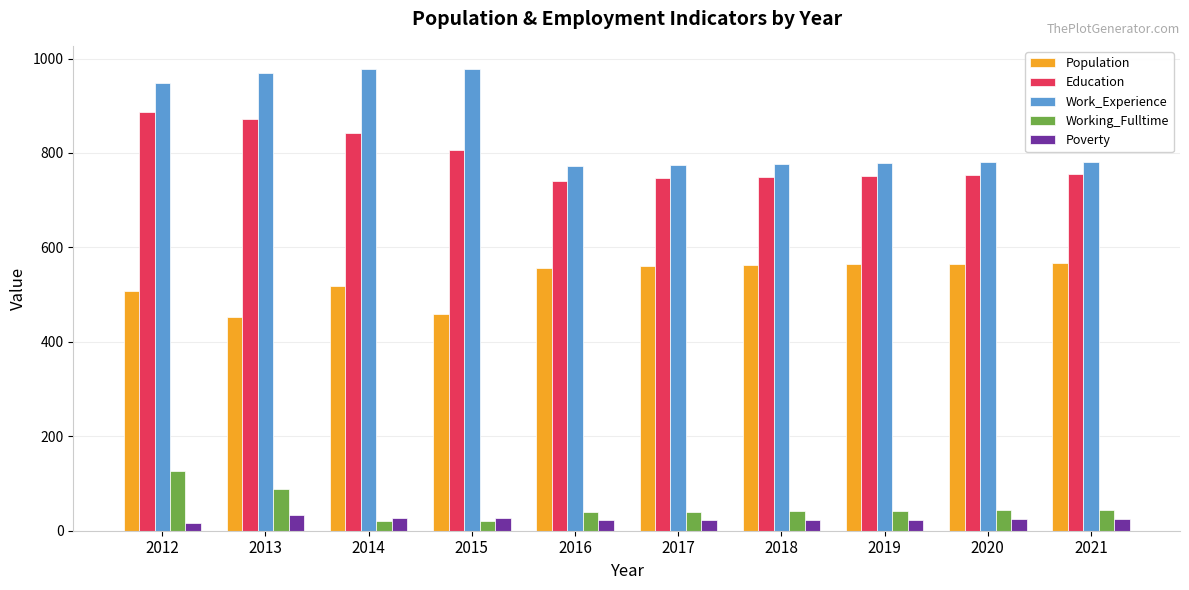

Where does the Work_Experience series first go above 781?

2012